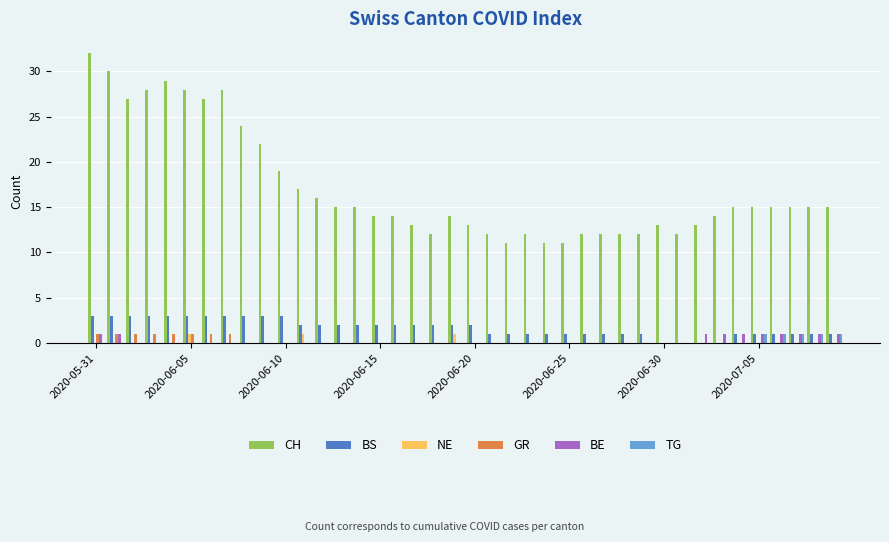

Which series has the largest total across all categories?

CH